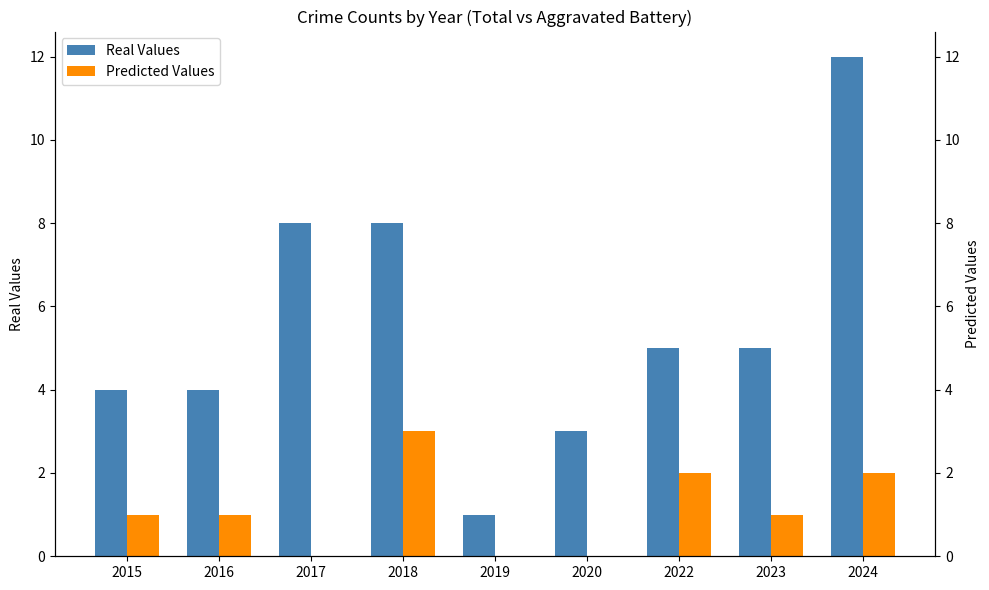

Reading right to left, list all the values displayed in this chart.

Real Values: 2024=12	2023=5	2022=5	2020=3	2019=1	2018=8	2017=8	2016=4	2015=4
Predicted Values: 2024=2	2023=1	2022=2	2020=0	2019=0	2018=3	2017=0	2016=1	2015=1